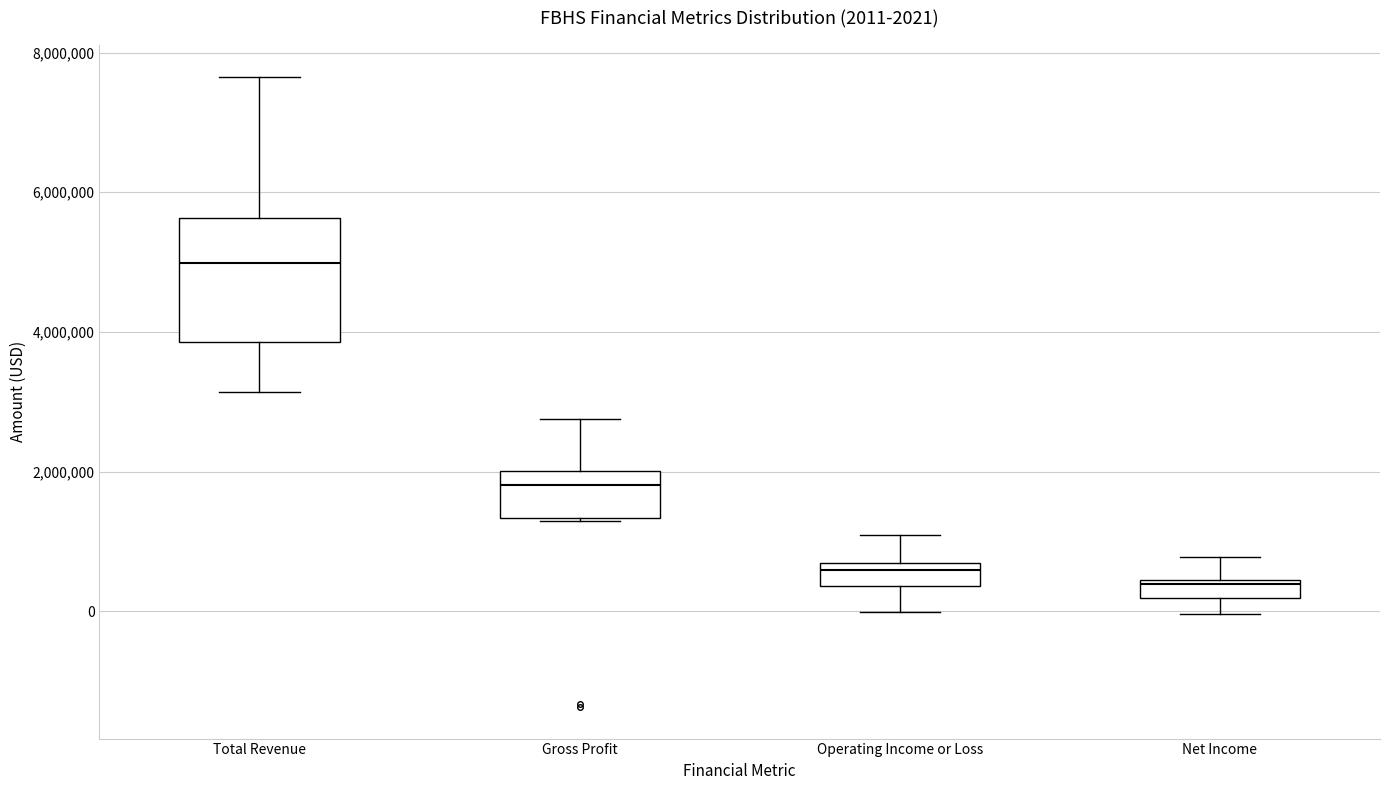

Comparing the boxes themselves (not the whiskers), which one is the tallest?

Total Revenue